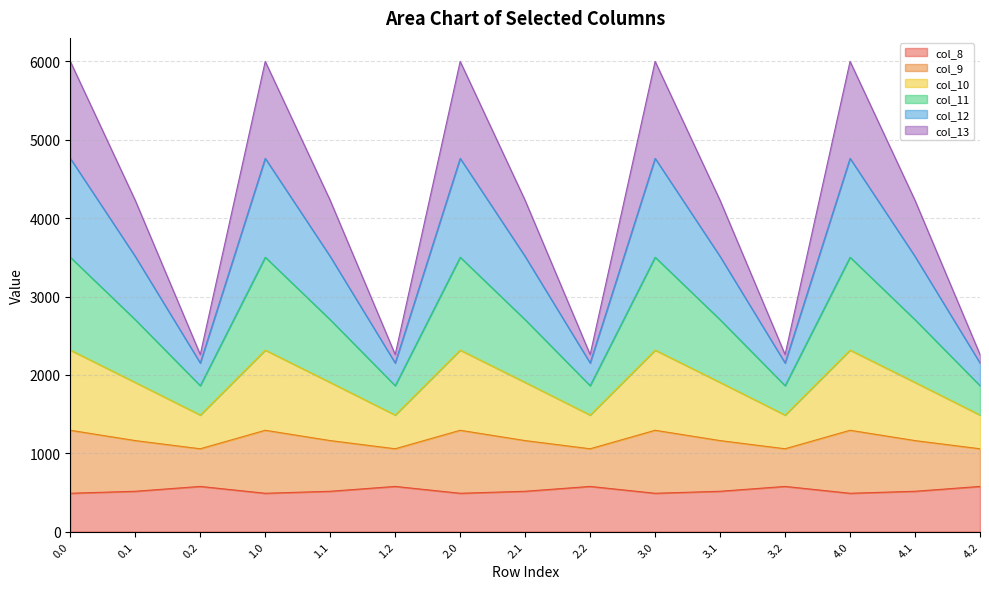

What is the label of the 6th point from the right?

3.0